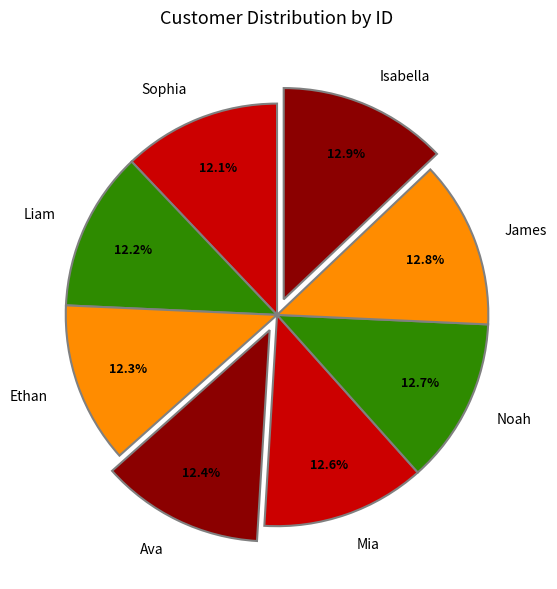

To the nearest percent, what is the combined percentage of Noah and Isabella?

26%